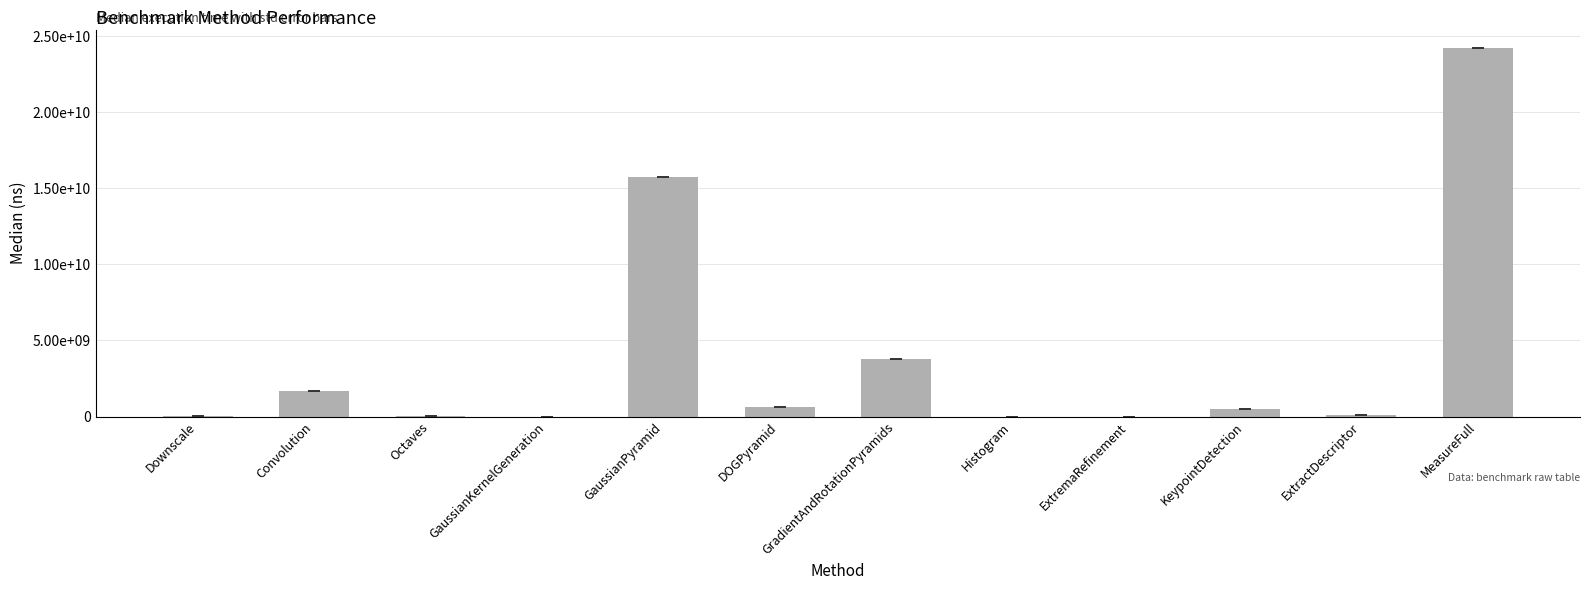

Which has a higher value, MeasureFull or GaussianPyramid?

MeasureFull